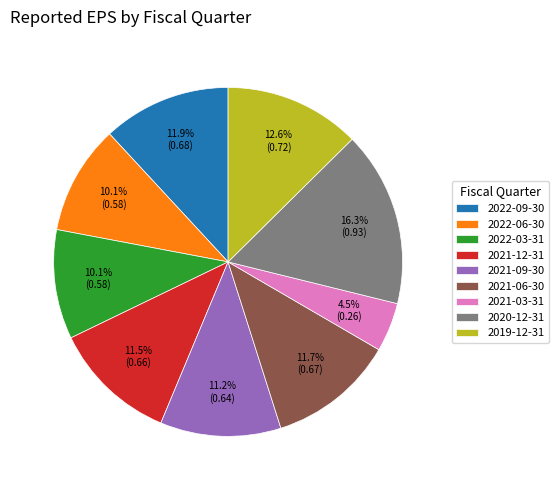

The 2020-12-31 slice represents 16% of the pie. True or false?

True